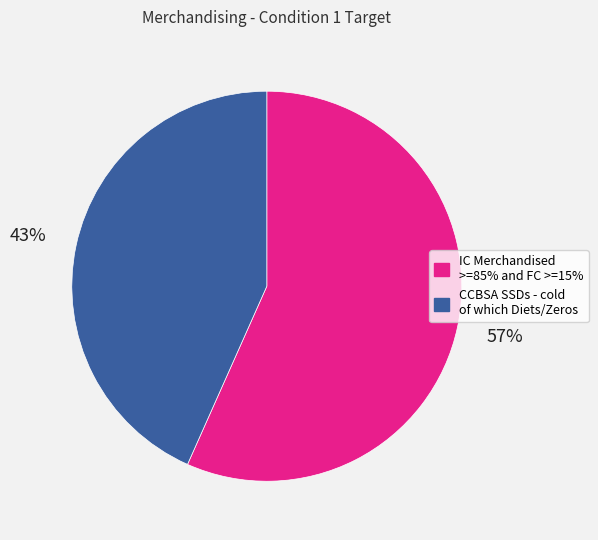

How many slices are in this pie chart?

2